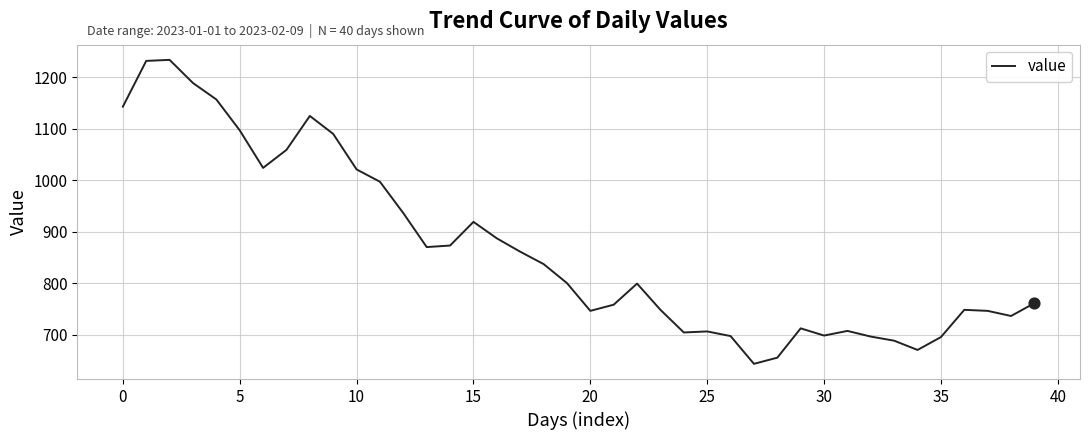

What is the minimum value shown in the chart?

643